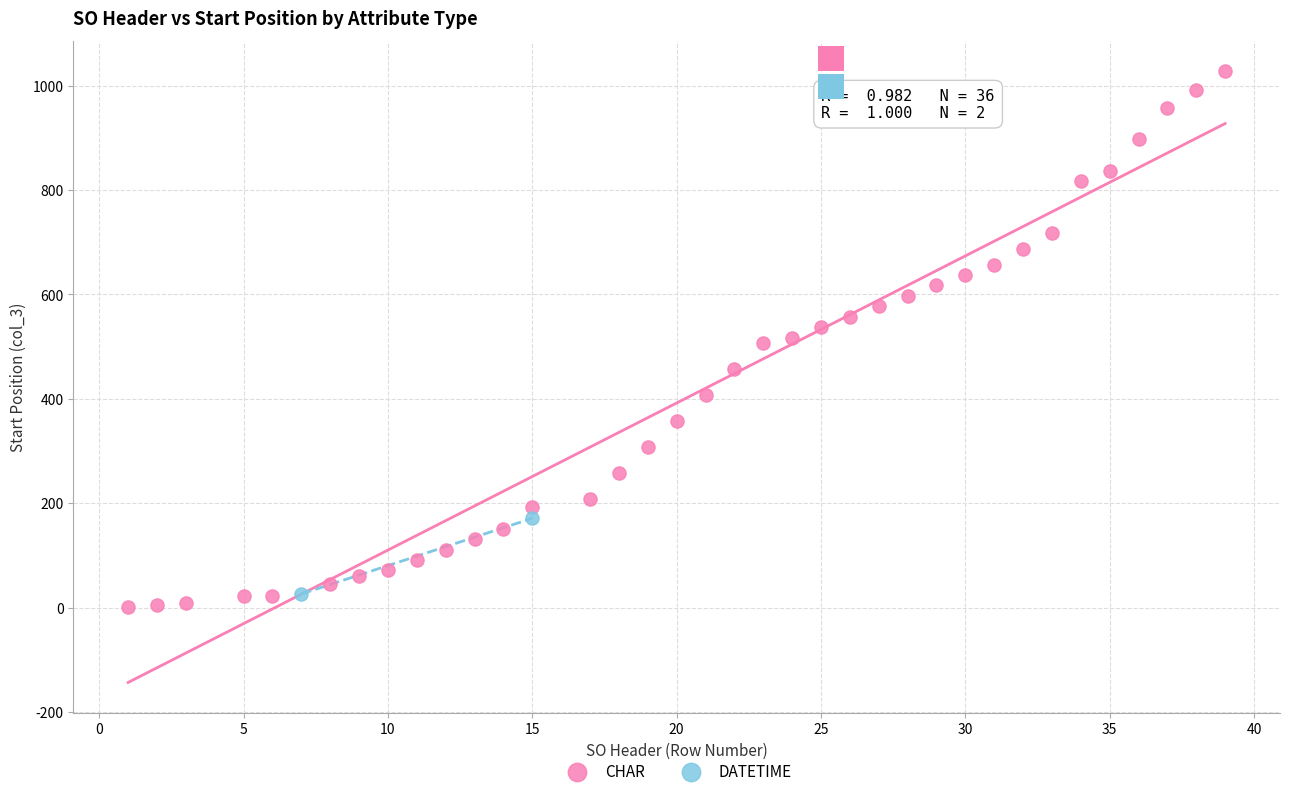

What are all the series names shown in the legend?

CHAR, DATETIME